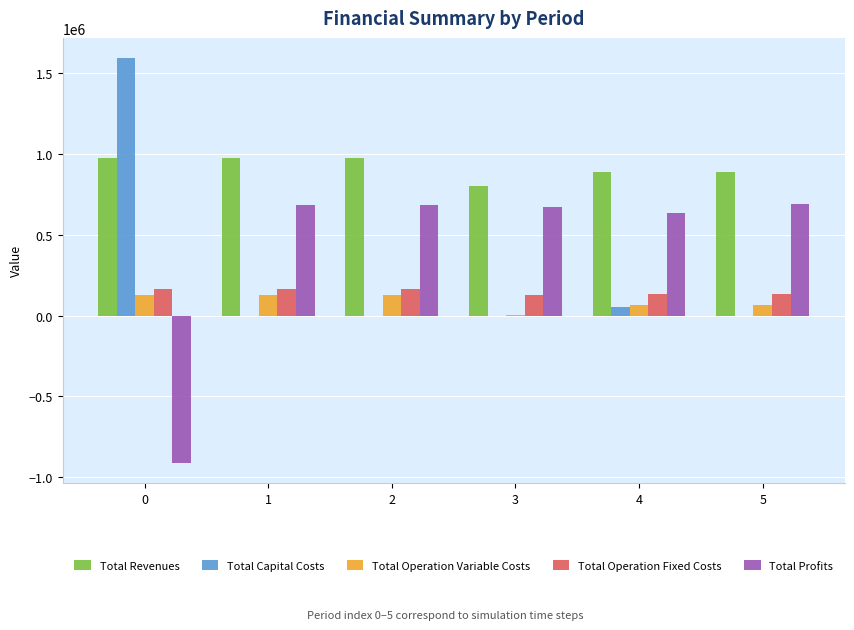

The value of Total Operation Fixed Costs at 2 is 163559.8. True or false?

True